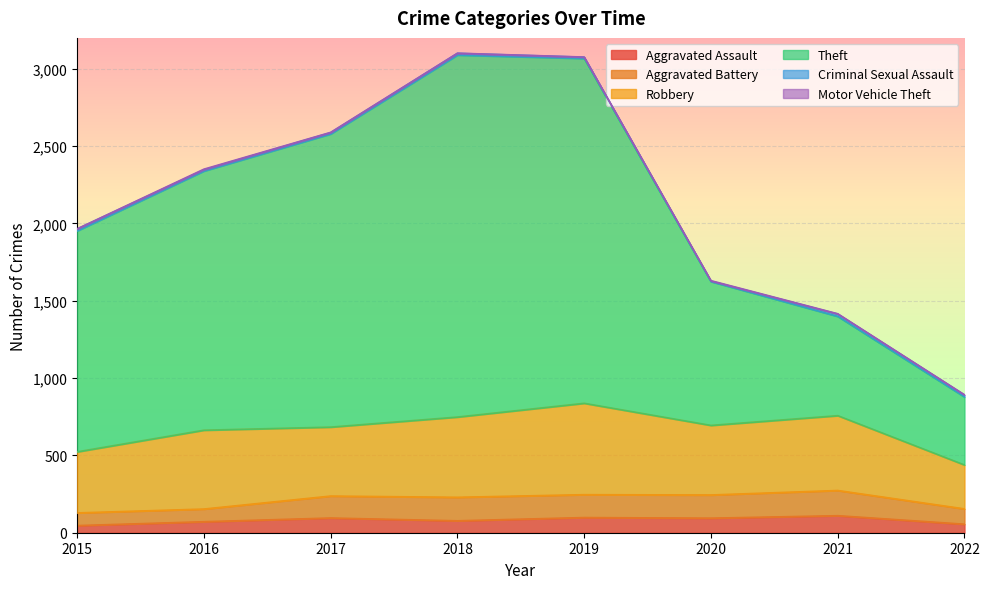

True or false: Aggravated Battery and Motor Vehicle Theft cross at least once.

False